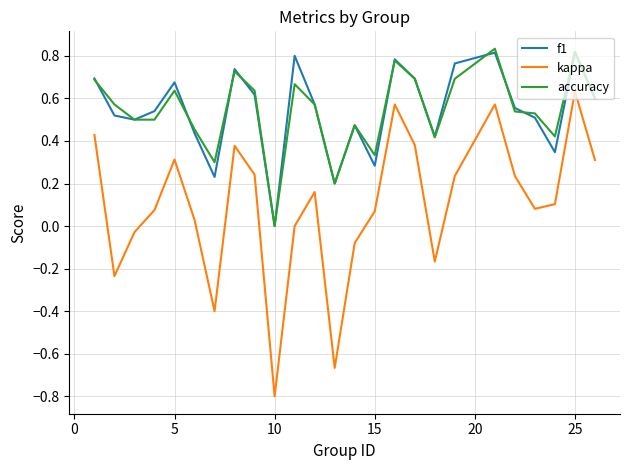

Which series has the largest range (max minus min)?

kappa